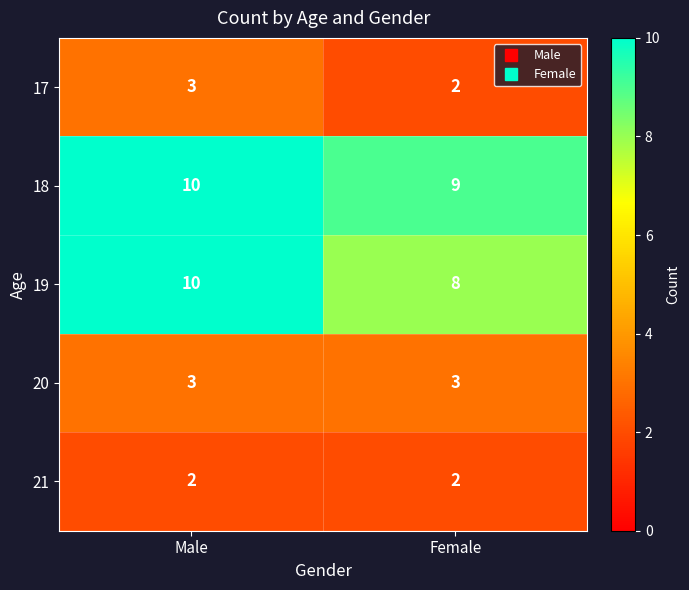

Reading left to right, what are all the values shown in this chart?

17: Male=3	Female=2
18: Male=10	Female=9
19: Male=10	Female=8
20: Male=3	Female=3
21: Male=2	Female=2